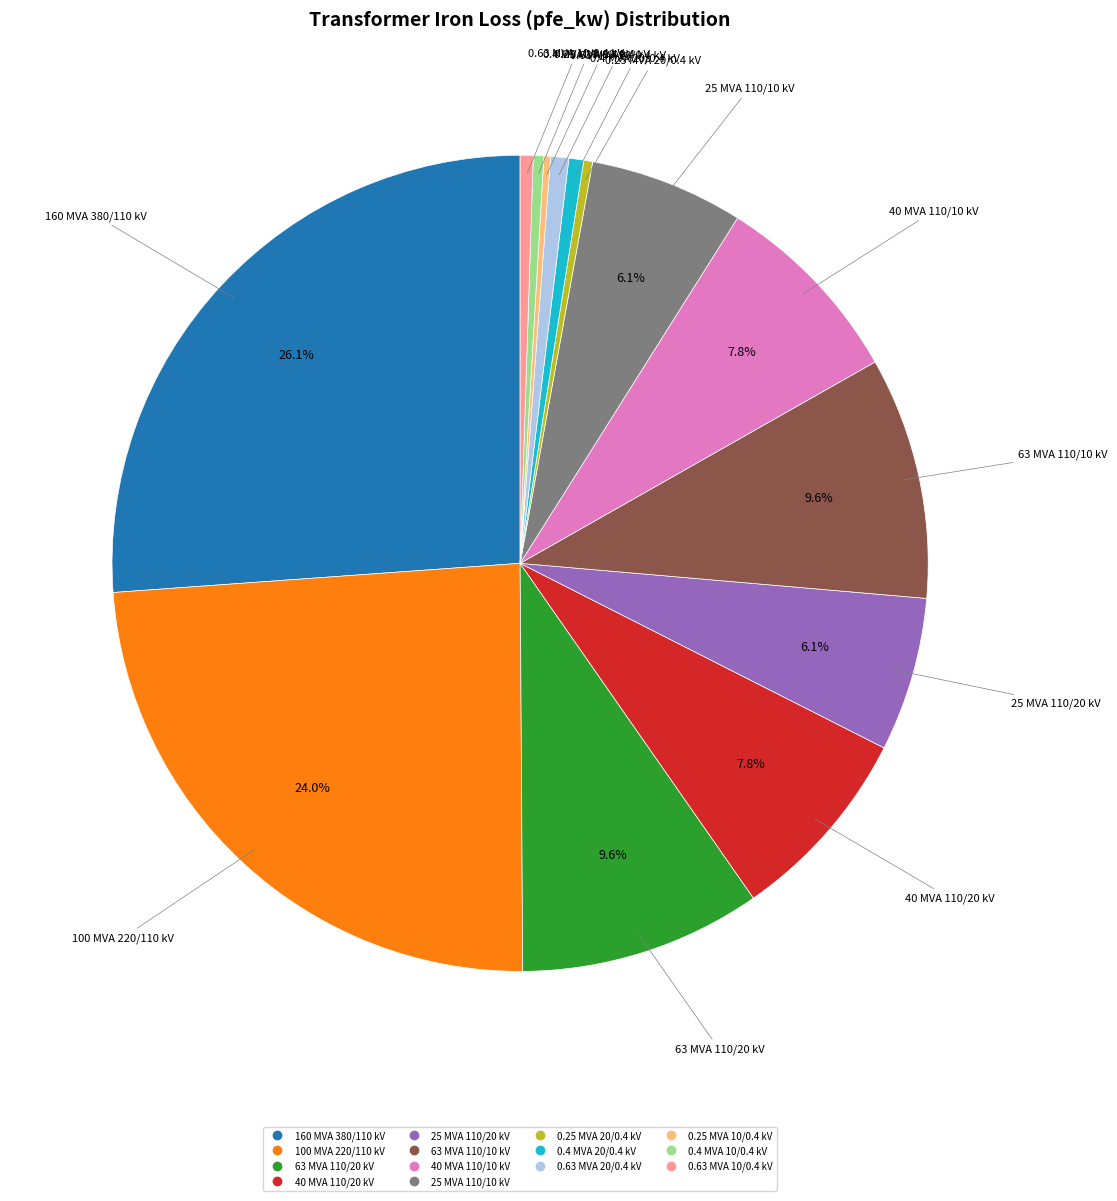

Between 63 MVA 110/20 kV and 0.4 MVA 20/0.4 kV, which is larger?

63 MVA 110/20 kV